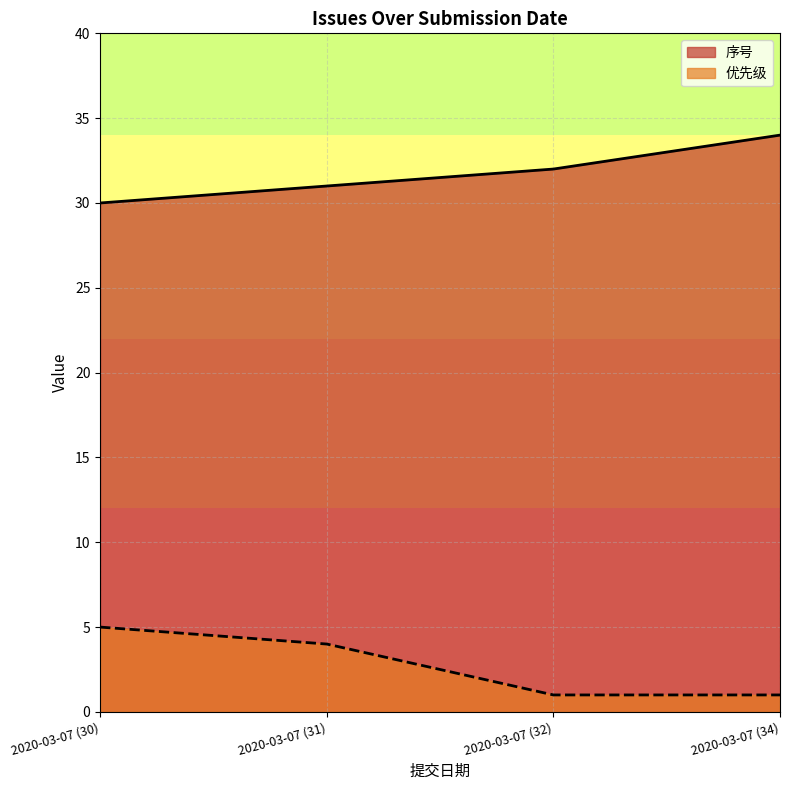

What is the label of the 1st point from the left?

2020-03-07 (30)